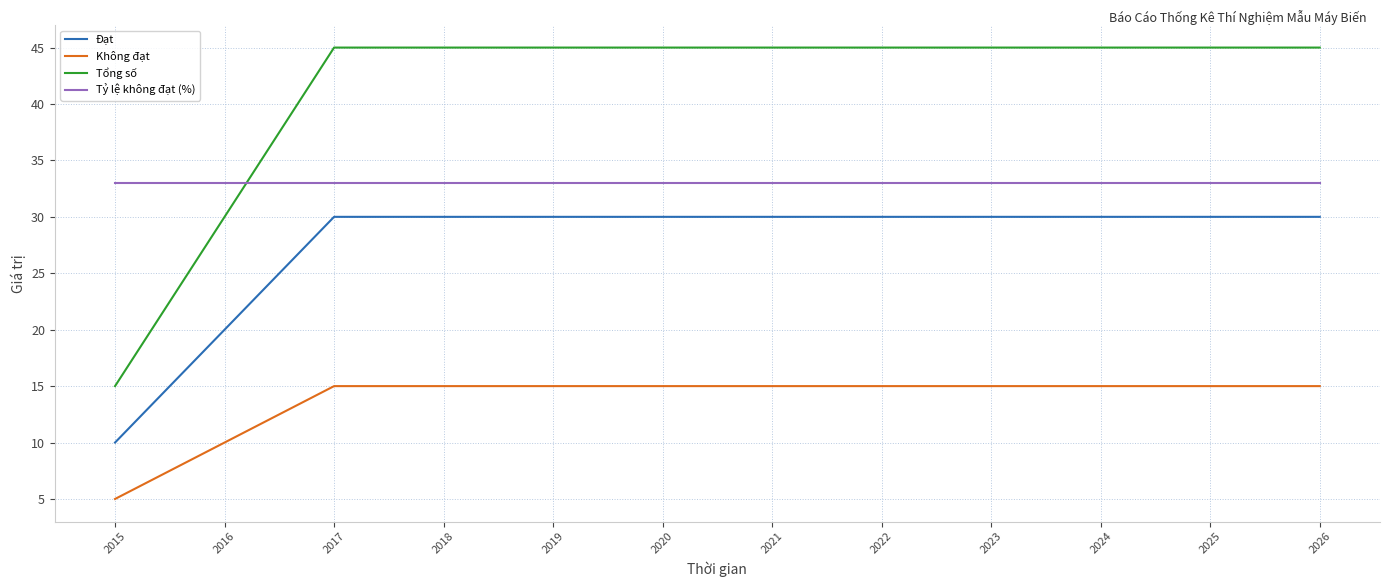

The Không đạt series shows 15 at 2022. True or false?

True